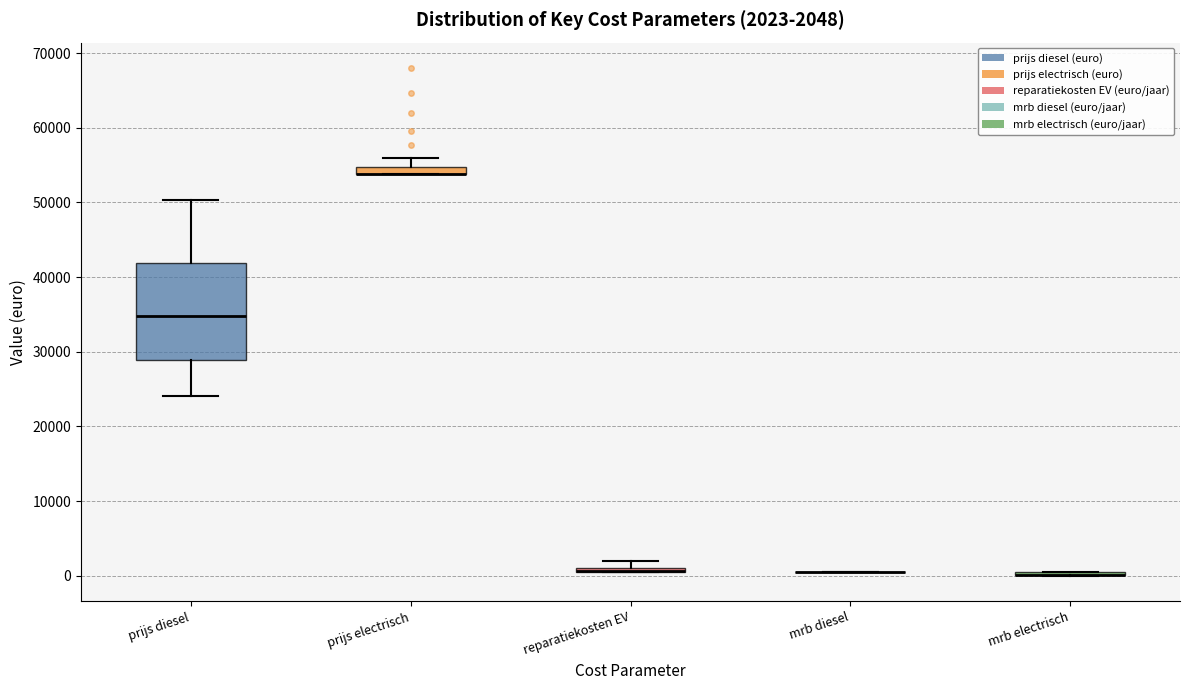

Comparing the boxes themselves (not the whiskers), which one is the tallest?

prijs diesel